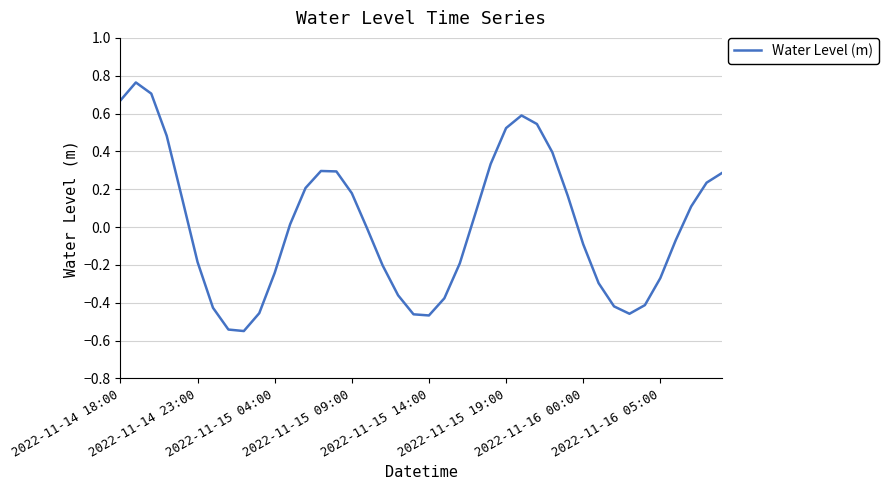

Where is the data nearest to the value 0?

16